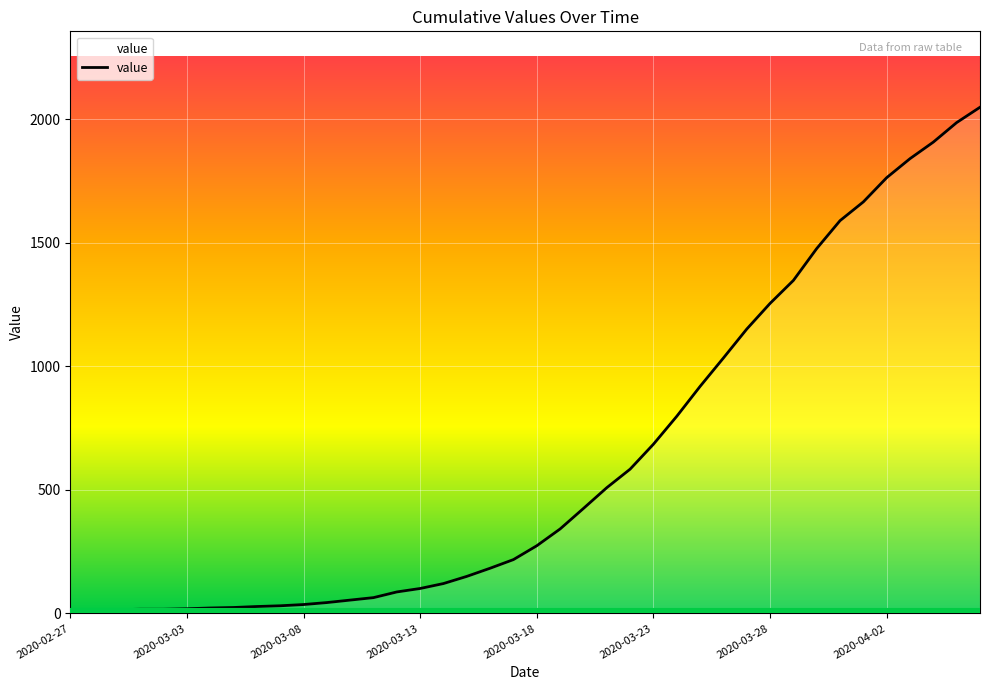

The value at 2020-04-02 is 1011. True or false?

False